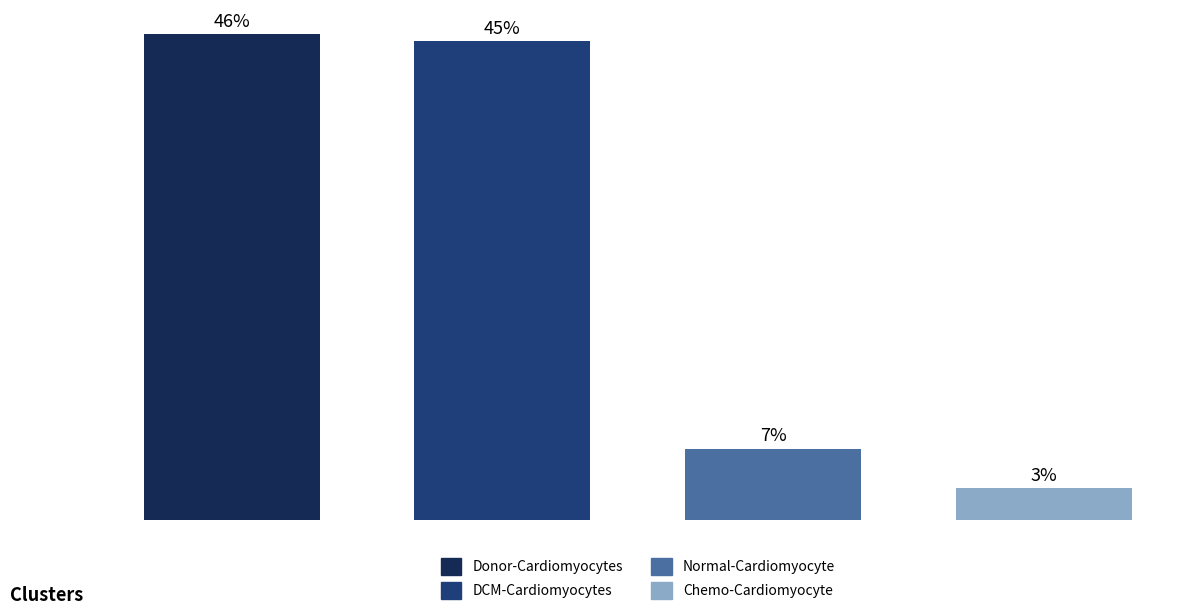

Does the chart contain any negative values?

No